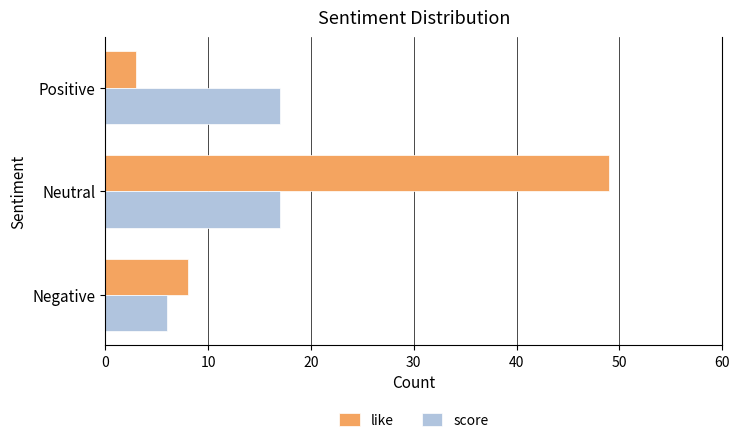

What are all the series names shown in the legend?

like, score